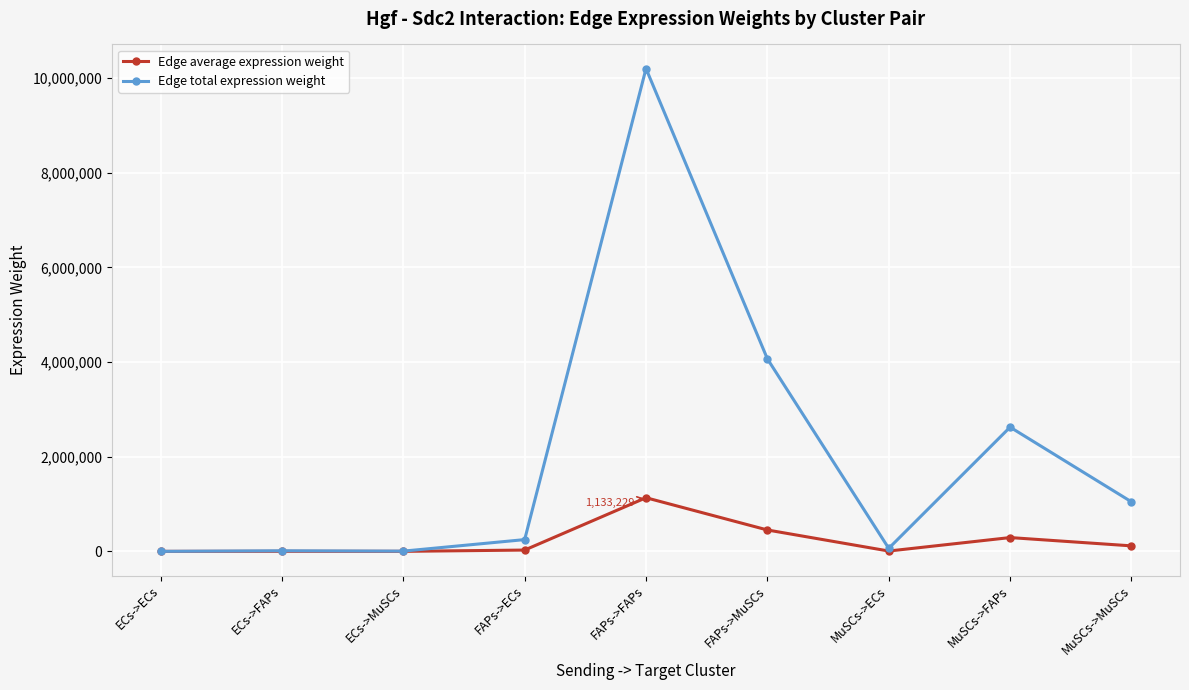

True or false: Edge total expression weight has a value of 4030321.8 at MuSCs->FAPs.

False